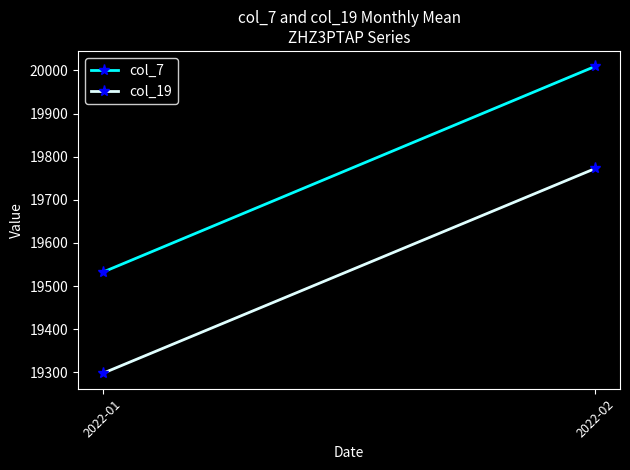

The col_19 series shows 13522.8 at 2022-02. True or false?

False